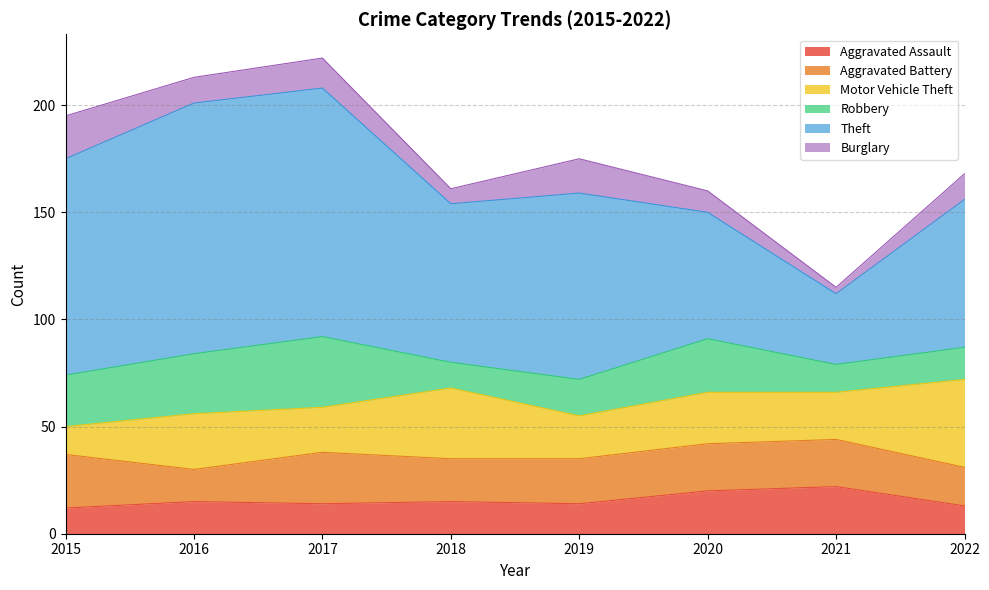

Where do Aggravated Battery and Robbery first cross each other?

2015 and 2016